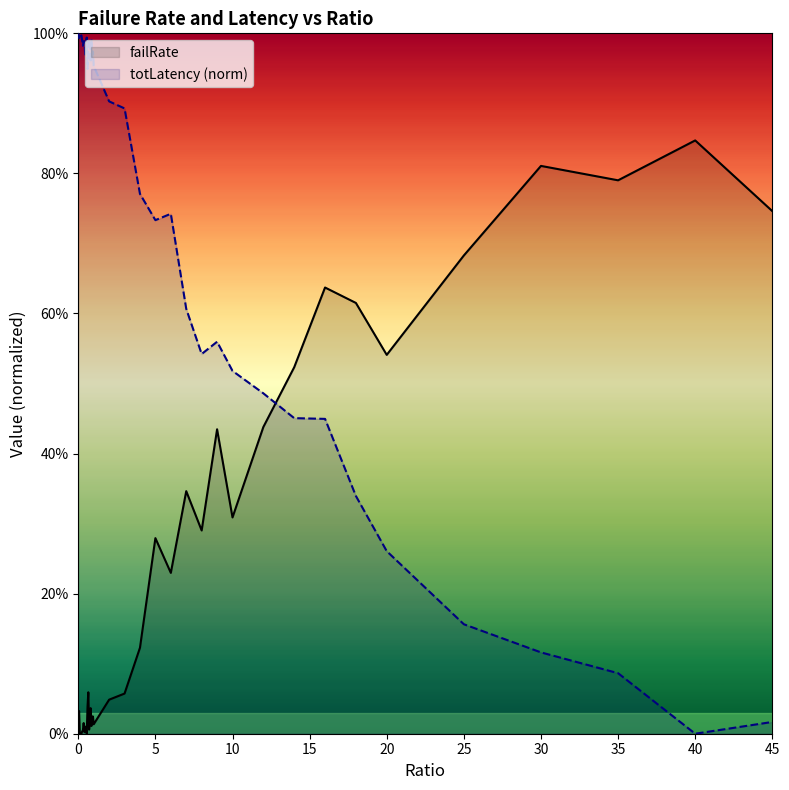

Between 0.6 and 20, which series saw the biggest shift?

totLatency